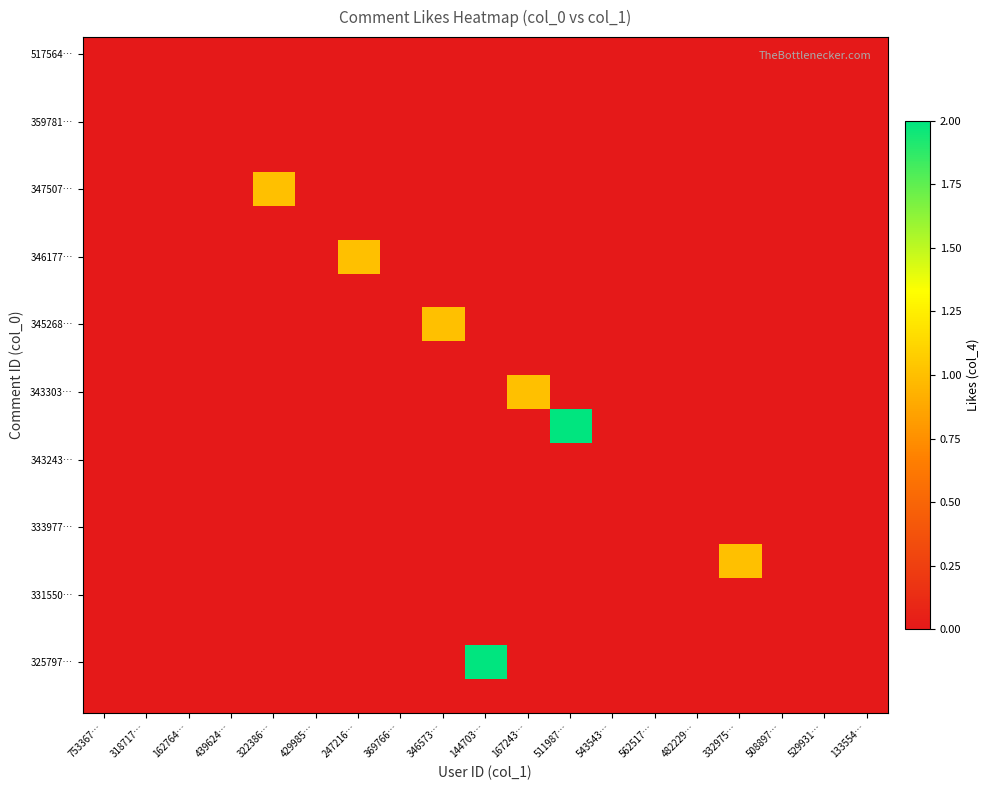

Which series changed the most between 543543… and 562517…?

517564…